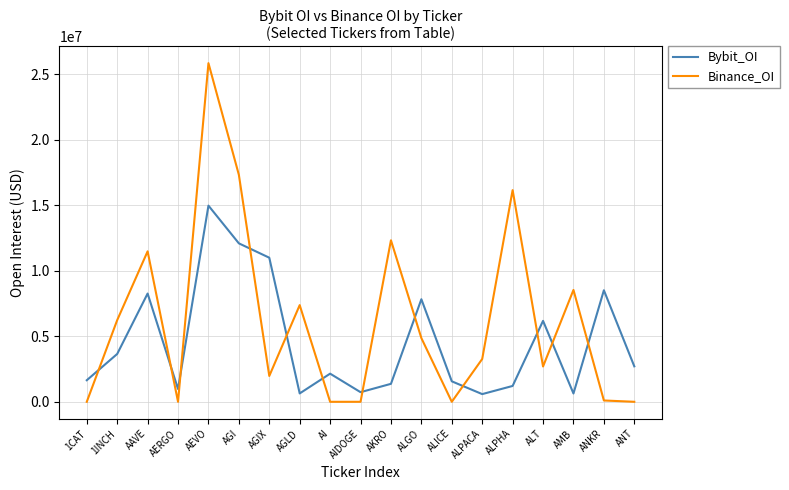

What is the total value across all series at AGLD?

8017496